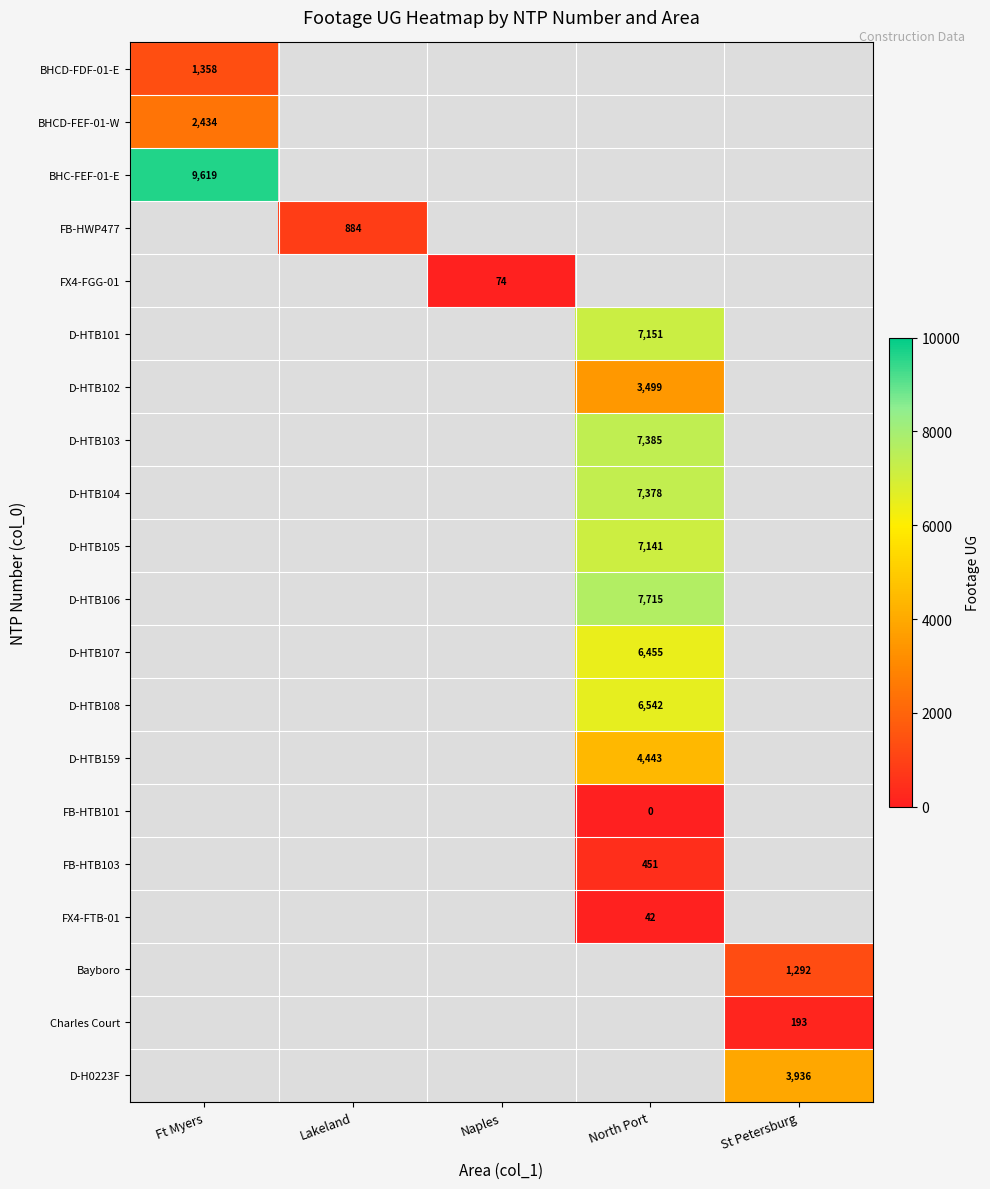

The BHCD-FEF-01-W series shows 1141 at Ft Myers. True or false?

False